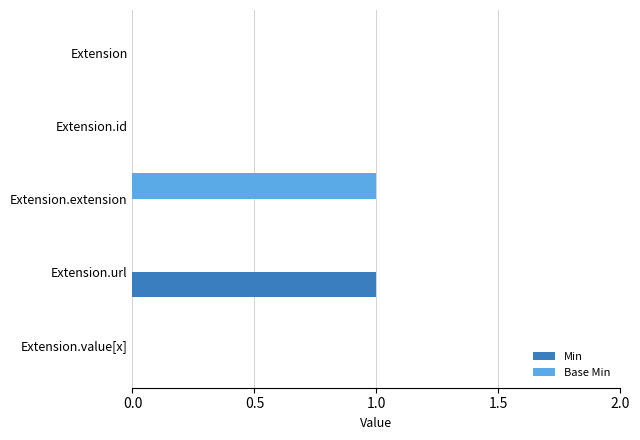

Between Extension and Extension.extension, which series saw the biggest shift?

Base Min